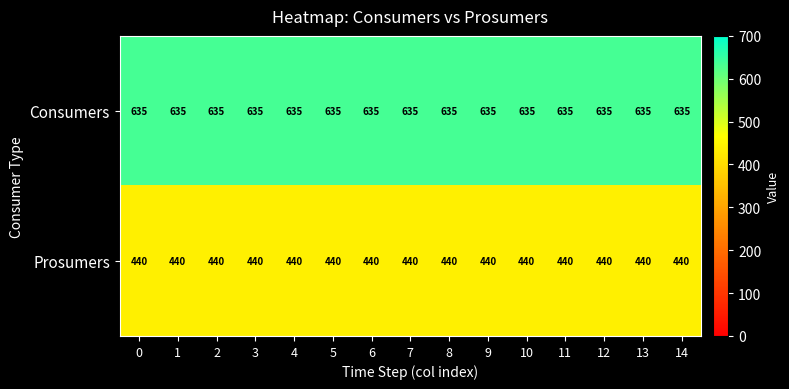

Is the value of Prosumers at 10 greater than the value of Consumers at 2?

No